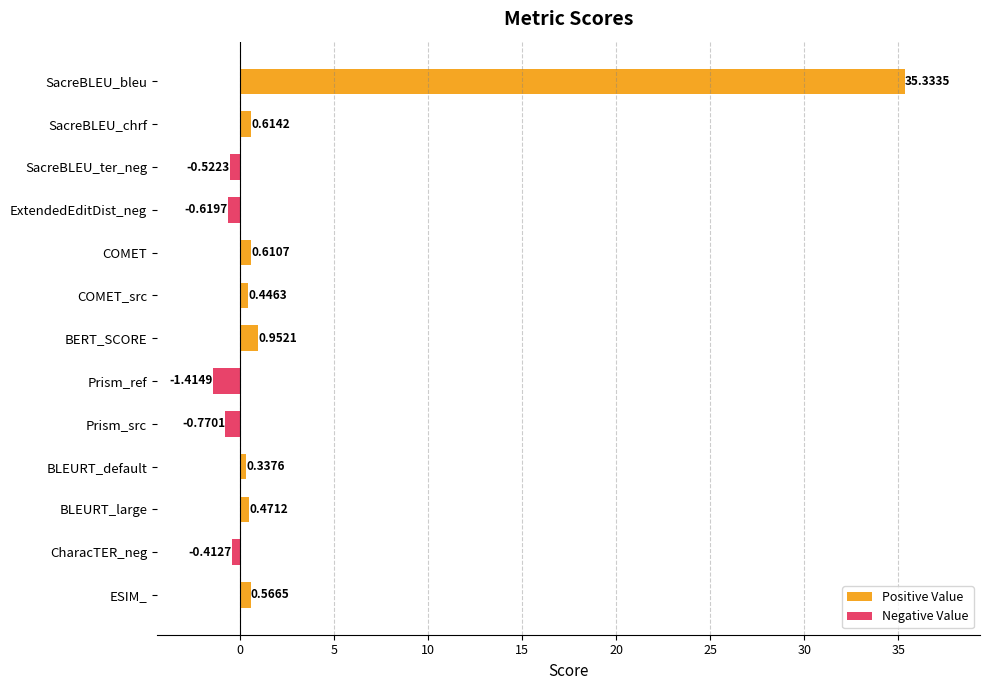

What is the sum of all values?

35.6